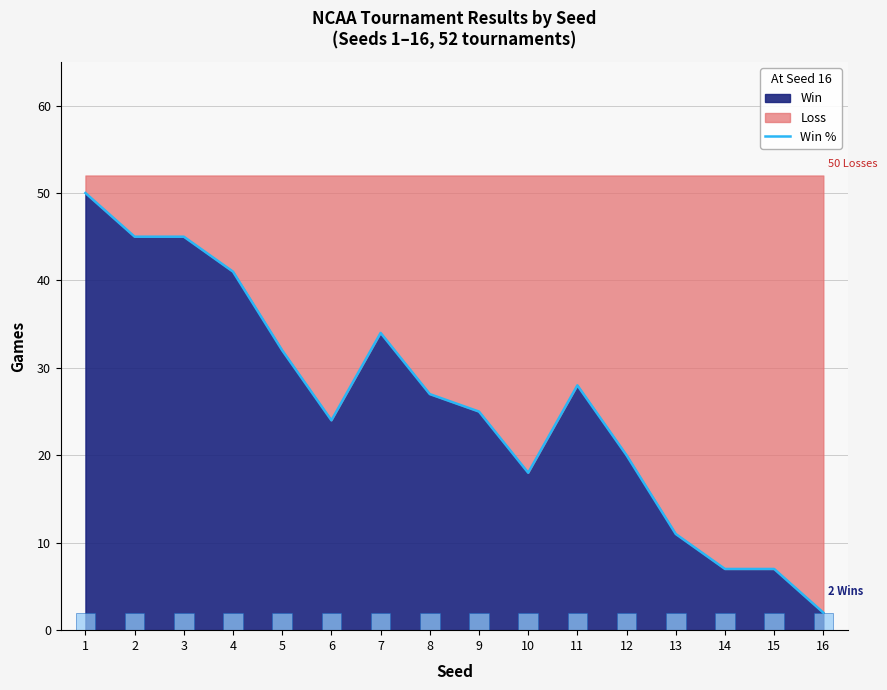

True or false: the data shows 16.8 at 7.

False